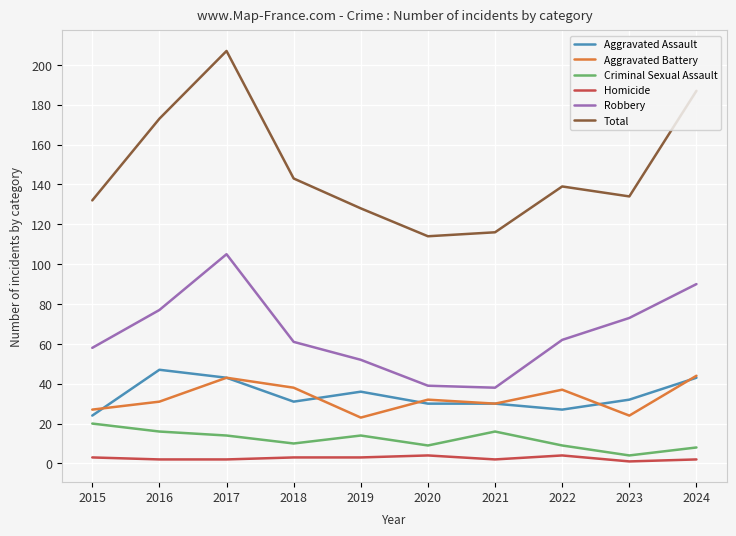

Between 2018 and 2020, which series saw the biggest shift?

Total